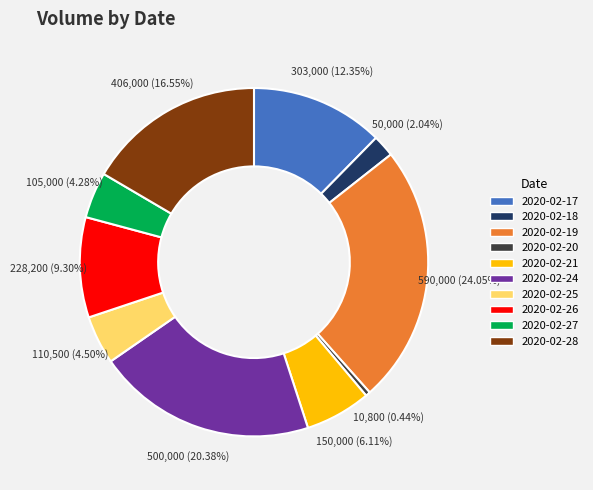

Which category has the smallest portion of the pie?

2020-02-20